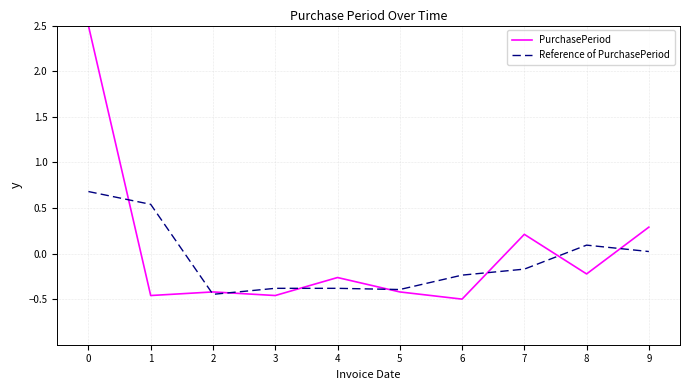

Rank the series by their maximum value, from lowest to highest.

Reference of PurchasePeriod, PurchasePeriod